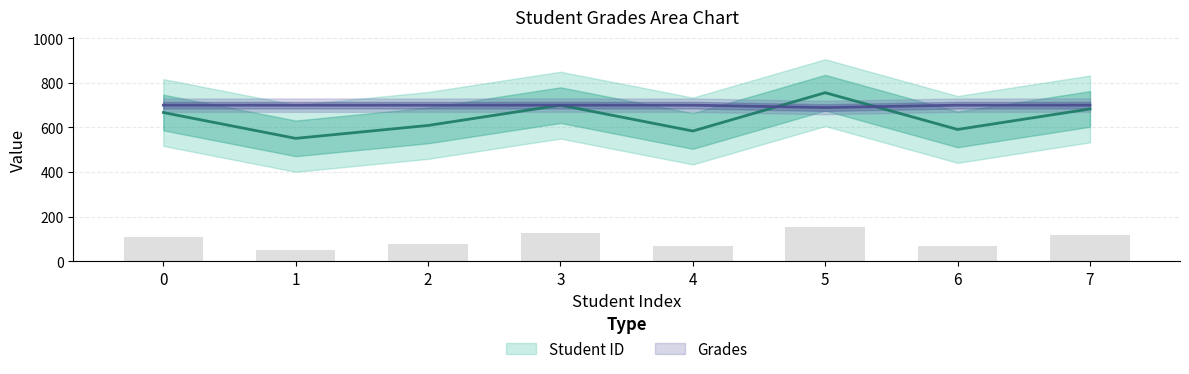

The Student ID series shows 888.3 at 6. True or false?

False